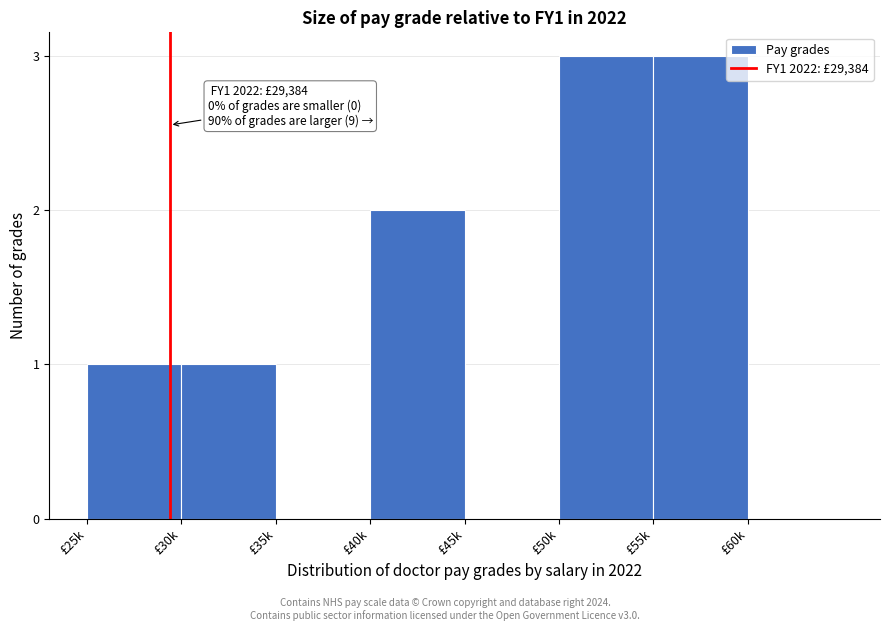

Reading right to left, list all the values displayed in this chart.

£60k=0	£55k=3	£50k=3	£45k=0	£40k=2	£35k=0	£30k=1	£25k=1